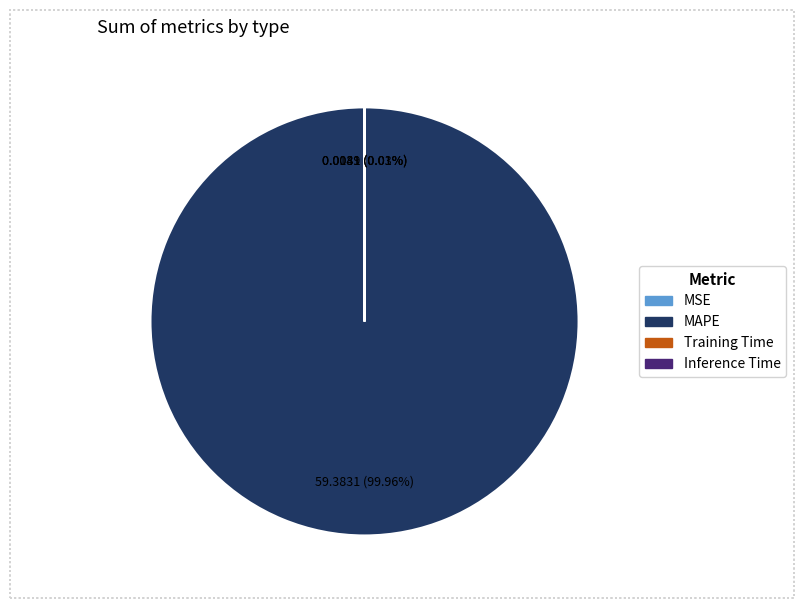

What is the largest slice in the pie chart?

MAPE